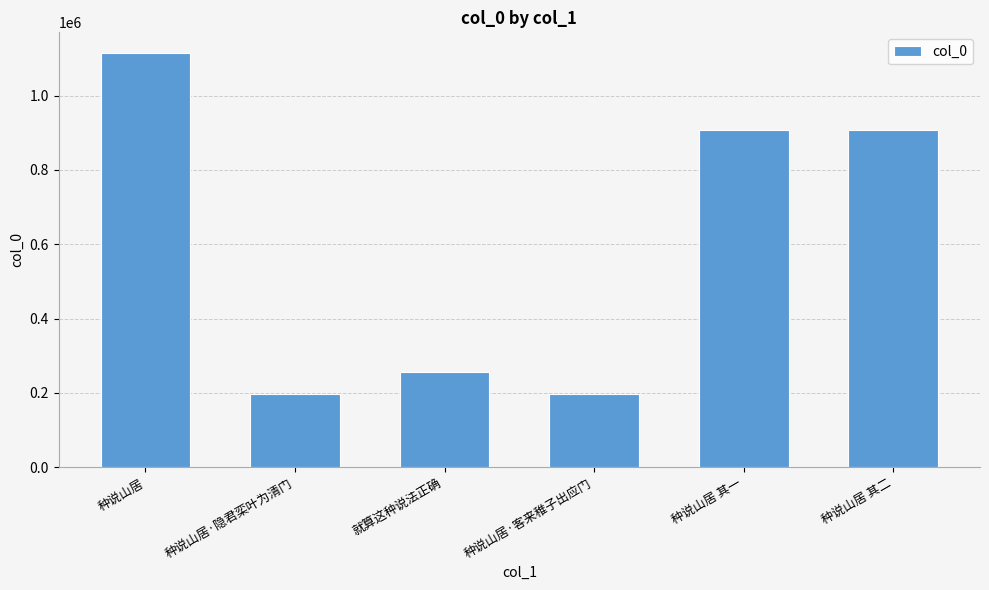

What is the change in value from 种说山居 to 种说山居 其一?

-207263